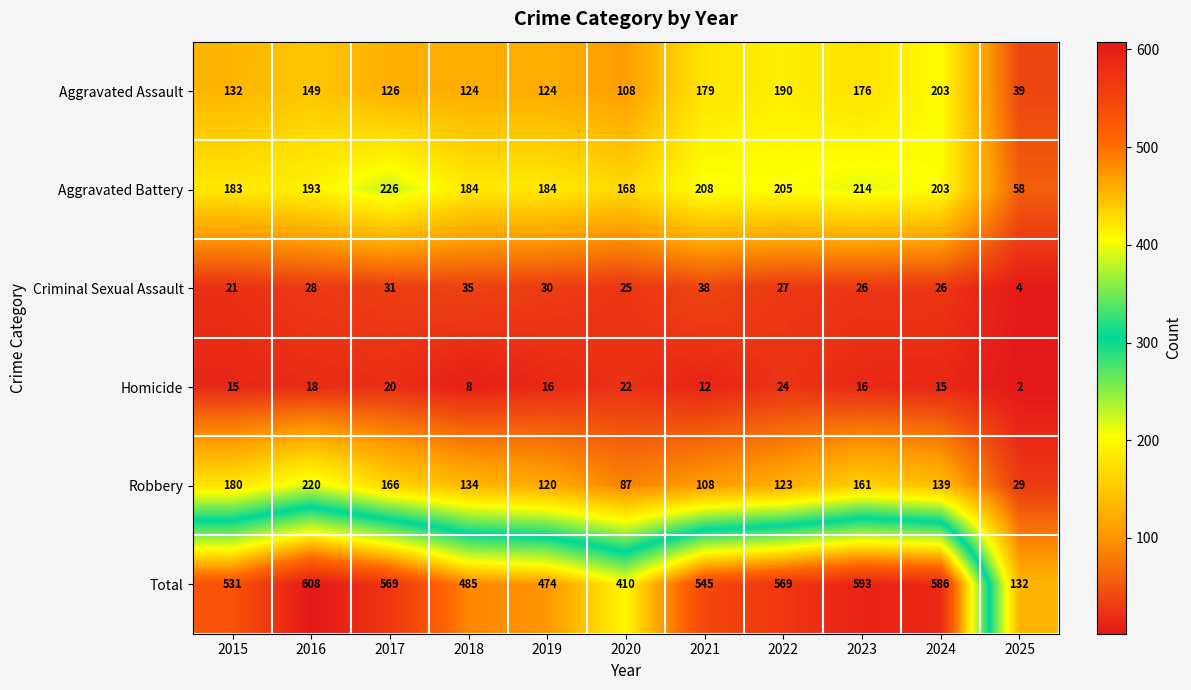

The value of Criminal Sexual Assault at 2015 is 10. True or false?

False